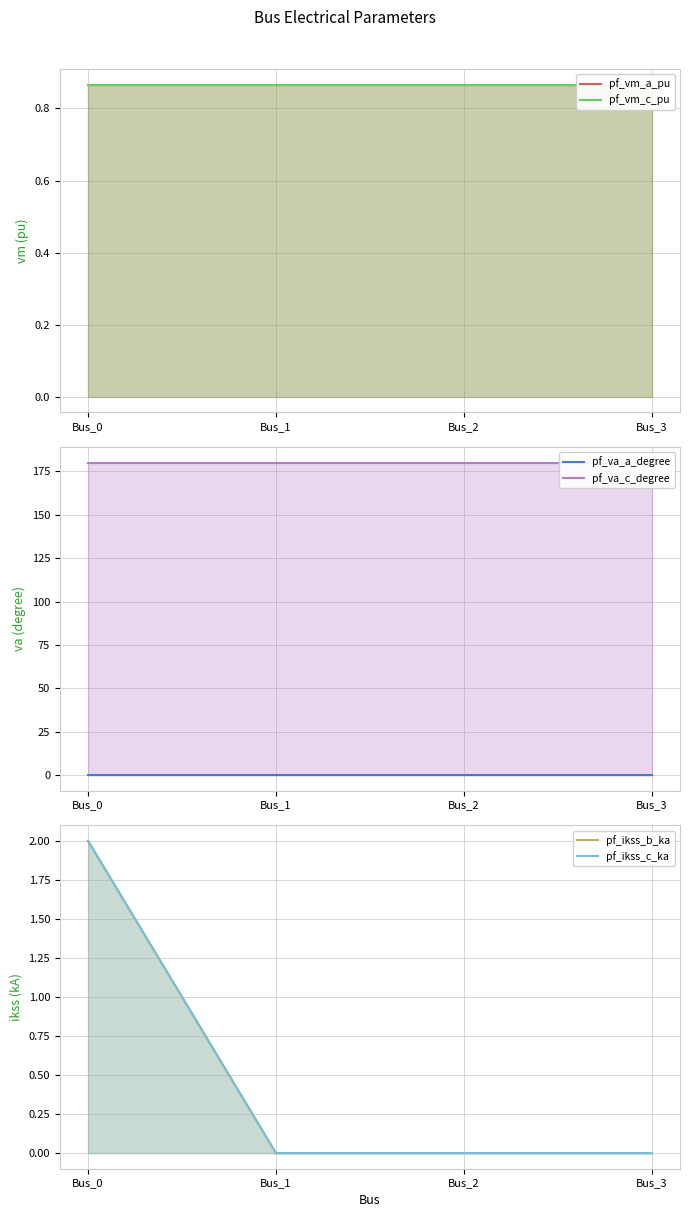

Which has a higher value, Bus_2 or Bus_1?

Bus_1